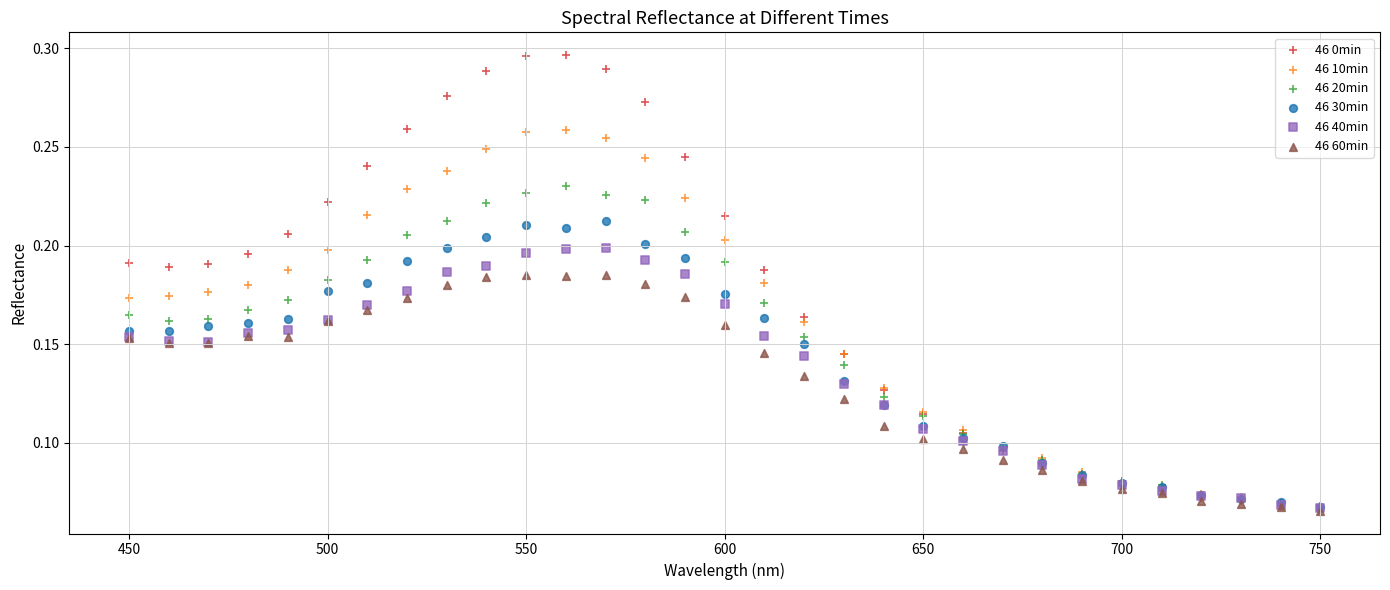

What are all the series names shown in the legend?

46 0min, 46 10min, 46 20min, 46 30min, 46 40min, 46 60min